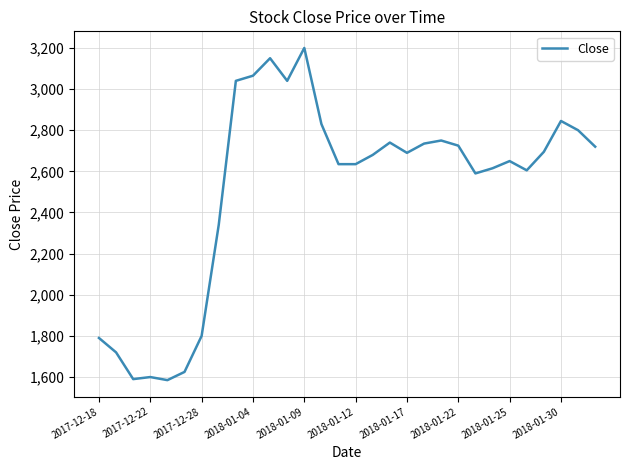

What is the minimum value shown in the chart?

1585